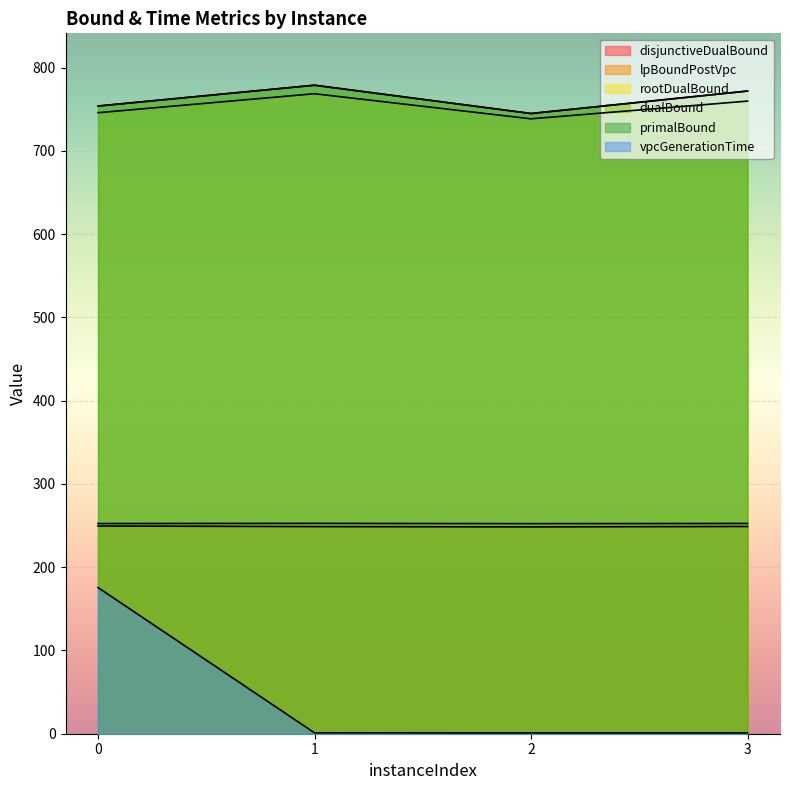

At which label does primalBound first exceed 772?

1